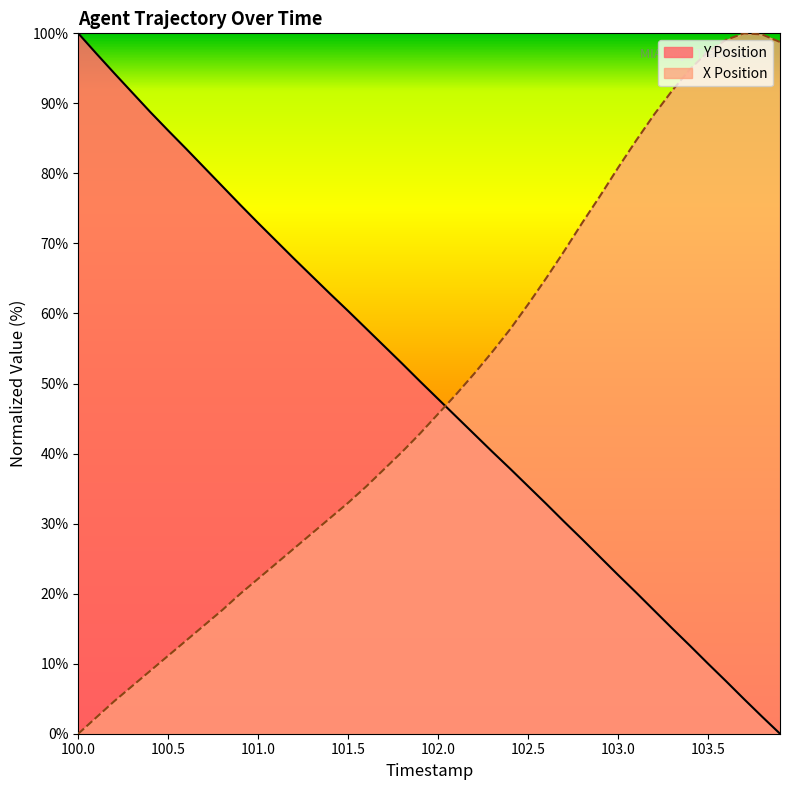

What is the value of the X Position point at the 5th from the left?

9.0